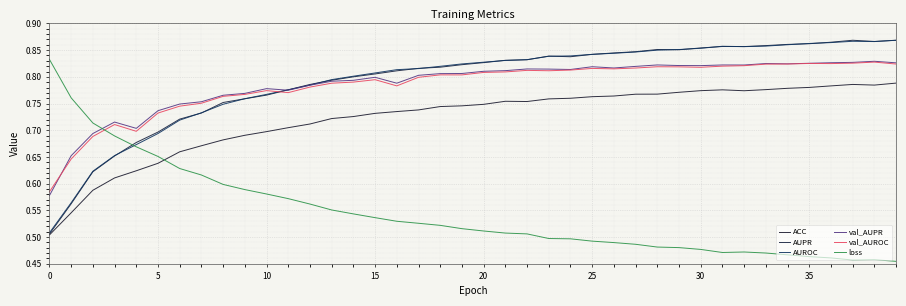

What are all the series names shown in the legend?

ACC, AUPR, AUROC, val_AUPR, val_AUROC, loss